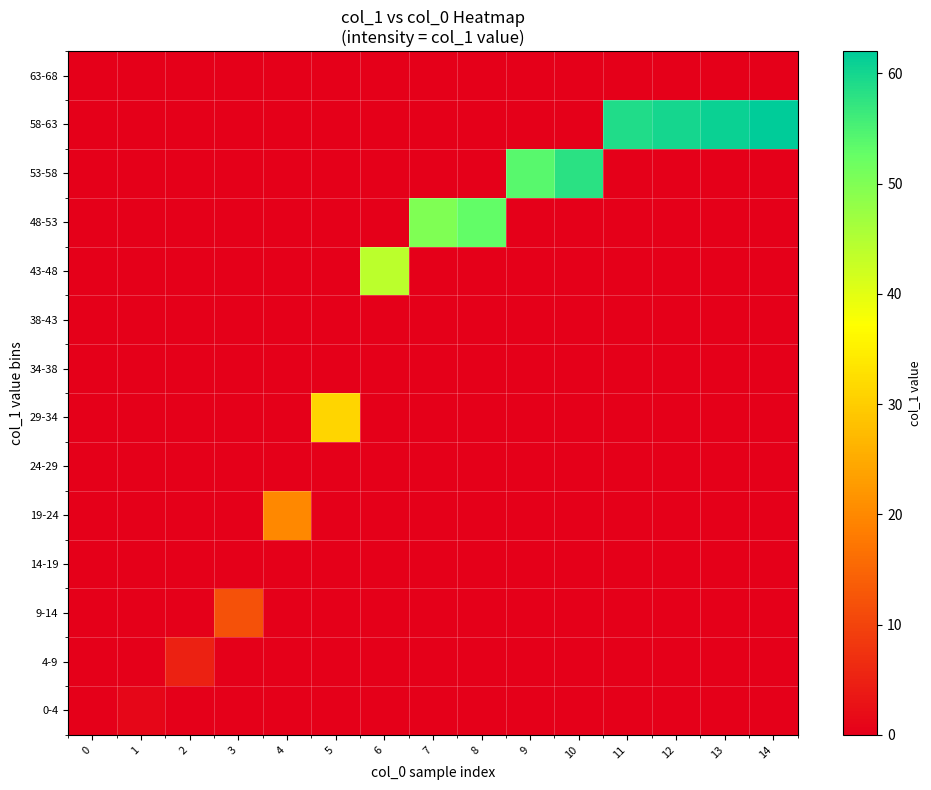

Reading left to right, list all the values displayed in this chart.

0-4: 0=0	1=1	2=0	3=0	4=0	5=0	6=0	7=0	8=0	9=0	10=0	11=0	12=0	13=0	14=0
4-9: 0=0	1=0	2=5	3=0	4=0	5=0	6=0	7=0	8=0	9=0	10=0	11=0	12=0	13=0	14=0
9-14: 0=0	1=0	2=0	3=12	4=0	5=0	6=0	7=0	8=0	9=0	10=0	11=0	12=0	13=0	14=0
14-19: 0=0	1=0	2=0	3=0	4=0	5=0	6=0	7=0	8=0	9=0	10=0	11=0	12=0	13=0	14=0
19-24: 0=0	1=0	2=0	3=0	4=20	5=0	6=0	7=0	8=0	9=0	10=0	11=0	12=0	13=0	14=0
24-29: 0=0	1=0	2=0	3=0	4=0	5=0	6=0	7=0	8=0	9=0	10=0	11=0	12=0	13=0	14=0
29-34: 0=0	1=0	2=0	3=0	4=0	5=31	6=0	7=0	8=0	9=0	10=0	11=0	12=0	13=0	14=0
34-38: 0=0	1=0	2=0	3=0	4=0	5=0	6=0	7=0	8=0	9=0	10=0	11=0	12=0	13=0	14=0
38-43: 0=0	1=0	2=0	3=0	4=0	5=0	6=0	7=0	8=0	9=0	10=0	11=0	12=0	13=0	14=0
43-48: 0=0	1=0	2=0	3=0	4=0	5=0	6=44	7=0	8=0	9=0	10=0	11=0	12=0	13=0	14=0
48-53: 0=0	1=0	2=0	3=0	4=0	5=0	6=0	7=50	8=53	9=0	10=0	11=0	12=0	13=0	14=0
53-58: 0=0	1=0	2=0	3=0	4=0	5=0	6=0	7=0	8=0	9=54	10=58	11=0	12=0	13=0	14=0
58-63: 0=0	1=0	2=0	3=0	4=0	5=0	6=0	7=0	8=0	9=0	10=0	11=59	12=60	13=61	14=62
63-68: 0=0	1=0	2=0	3=0	4=0	5=0	6=0	7=0	8=0	9=0	10=0	11=0	12=0	13=0	14=0